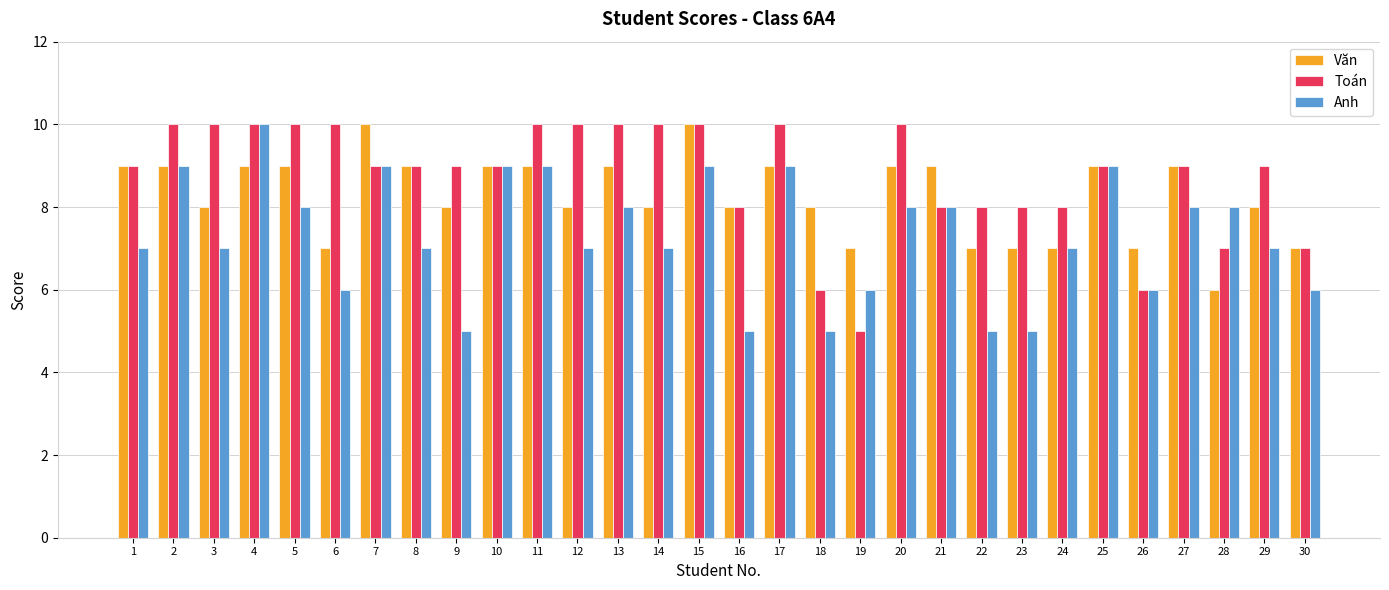

How many distinct data groups are displayed?

3